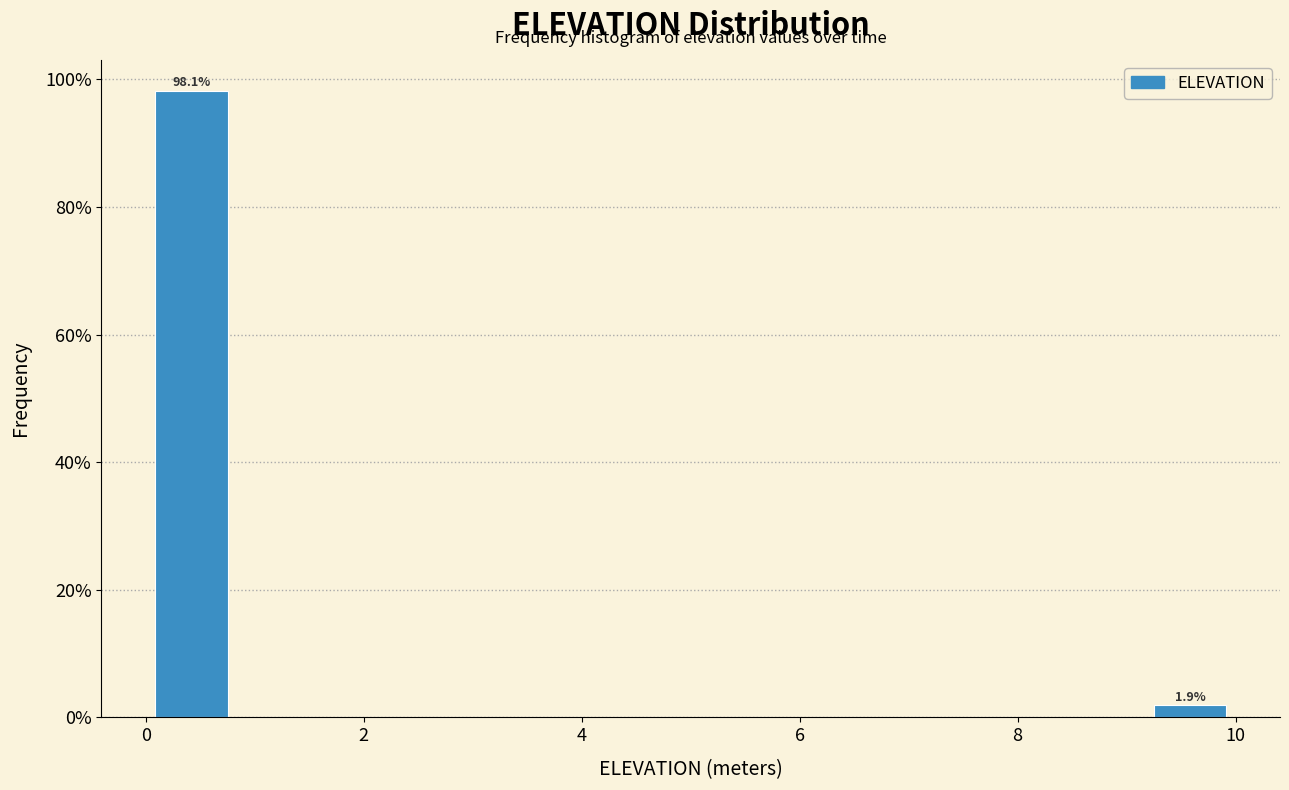

Which range on the x-axis has the tallest bar?

0.0 to 0.8